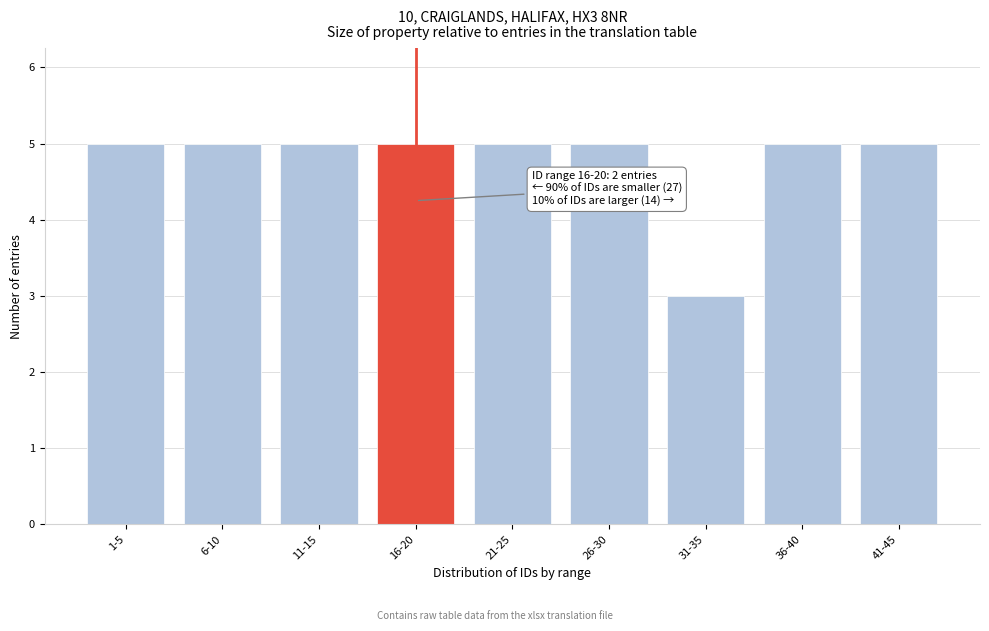

Reading right to left, extract all data points from this chart.

41-45=5	36-40=5	31-35=3	26-30=5	21-25=5	16-20=5	11-15=5	6-10=5	1-5=5